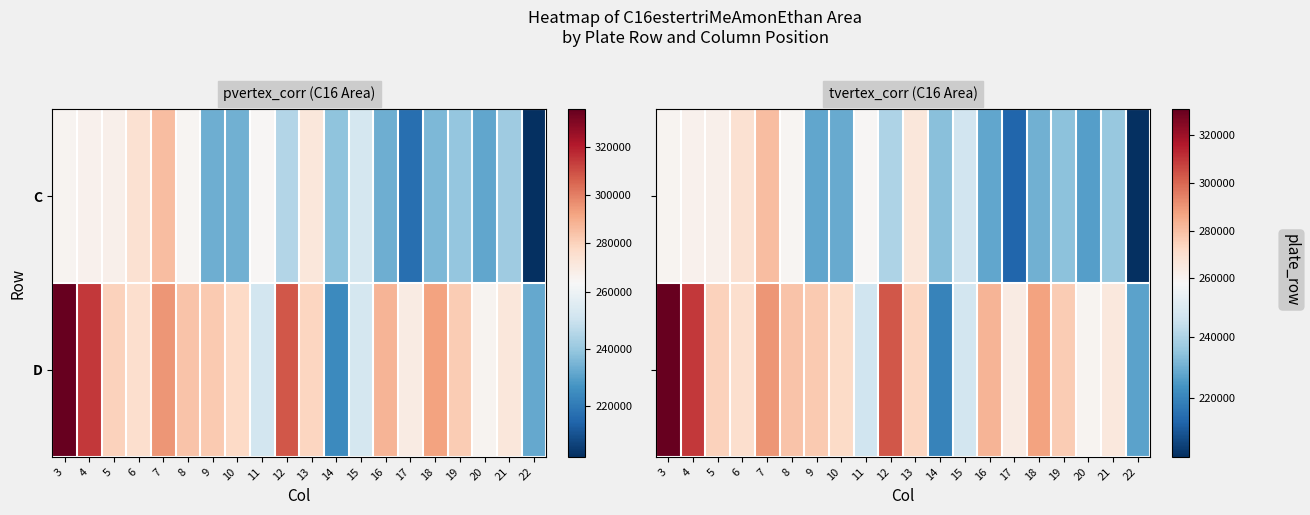

Rank the categories by D value from highest to lowest.

3, 4, 12, 7, 18, 16, 8, 9, 19, 5, 13, 10, 6, 21, 17, 20, 15, 11, 22, 14